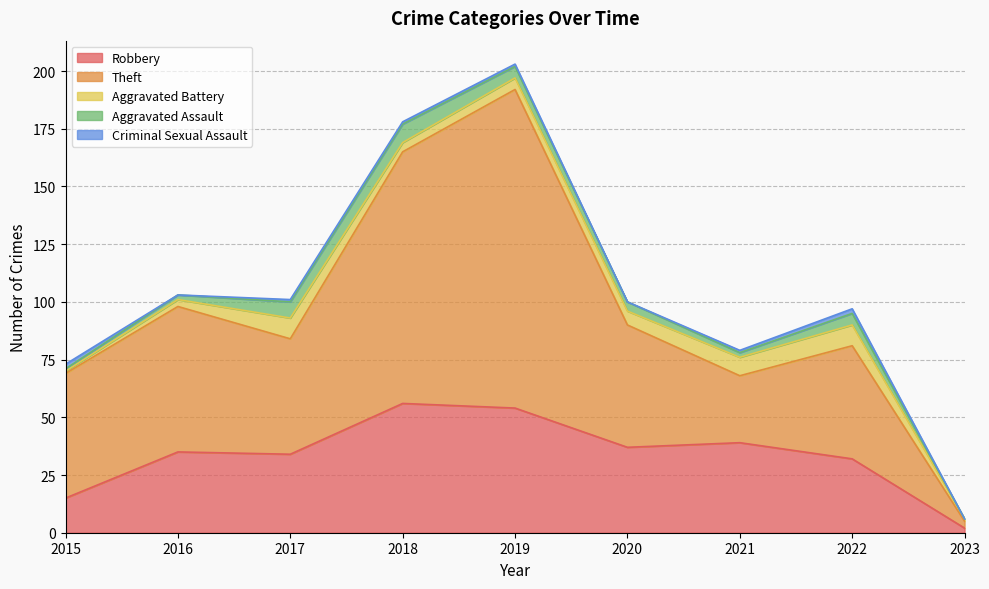

How many times do Aggravated Assault and Criminal Sexual Assault cross each other?

1